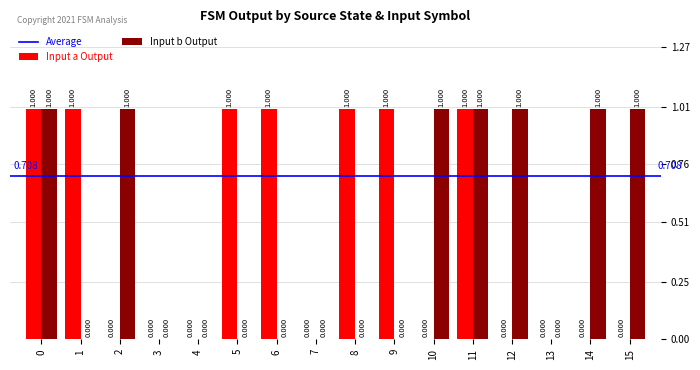

Between 7 and 10, which series saw the biggest shift?

Input b Output